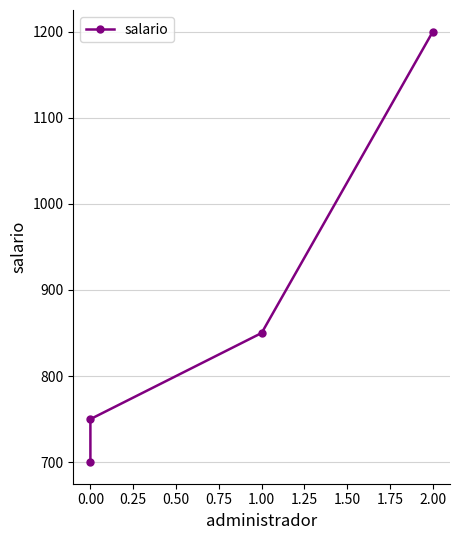

Count the number of values greater than 850.

1